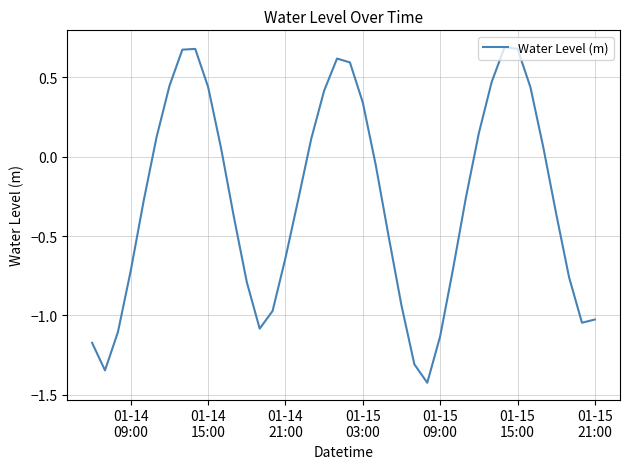

What is the difference between the maximum and second lowest values?

2.0